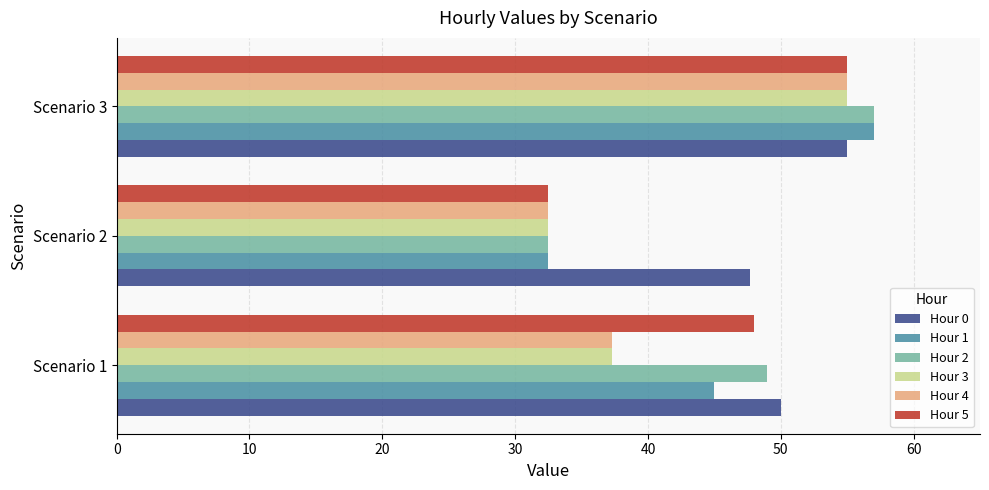

What is the average value of the Hour 2 series?

46.1